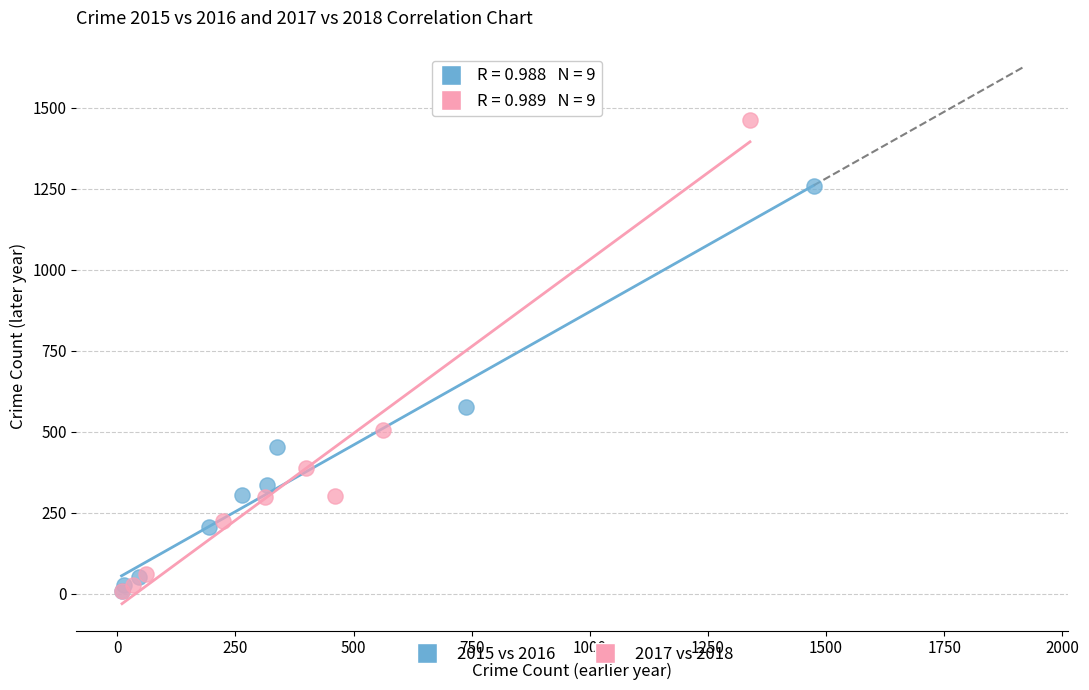

Which series has the largest Y range (max minus min)?

2017 vs 2018